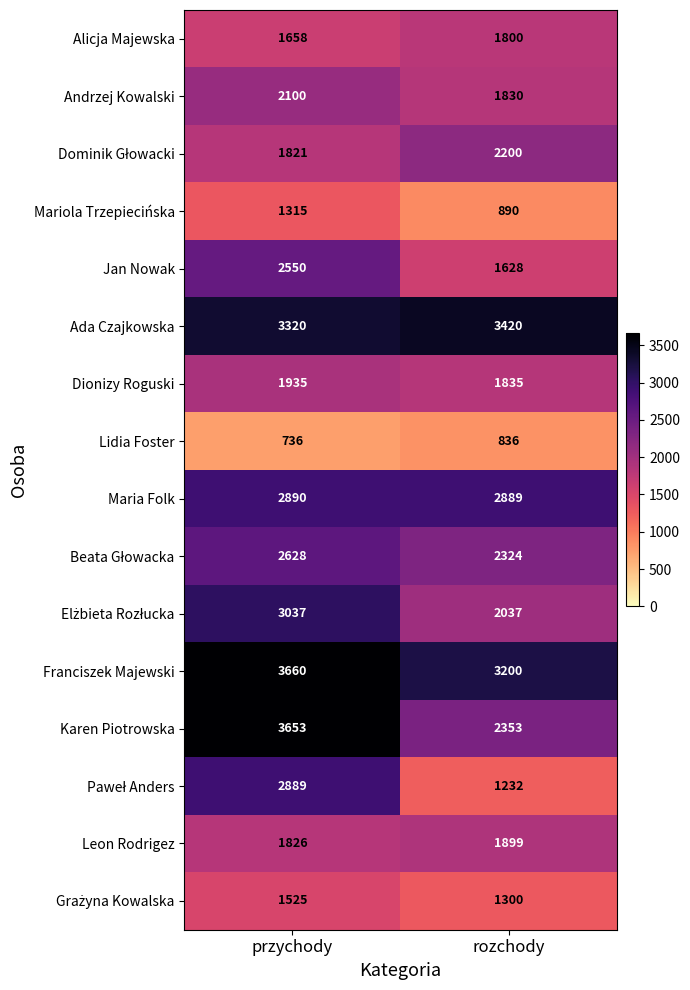

Which series has the largest total across all categories?

Franciszek Majewski